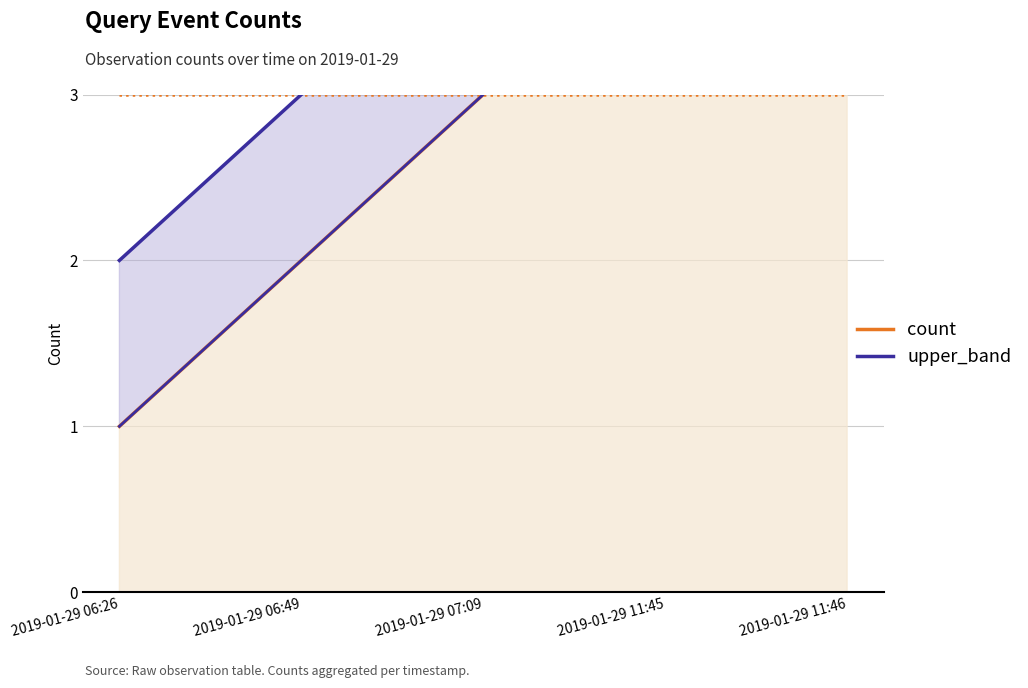

What is the label of the 5th point from the left?

2019-01-29 11:46